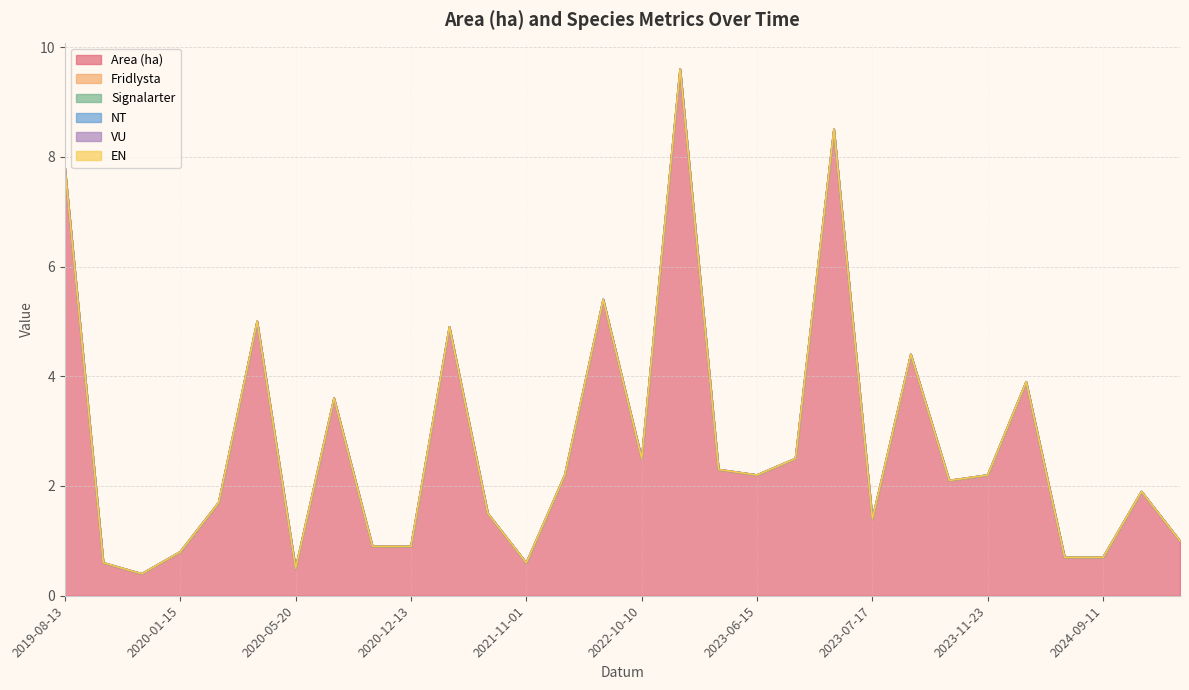

How many data points does each series have?

30